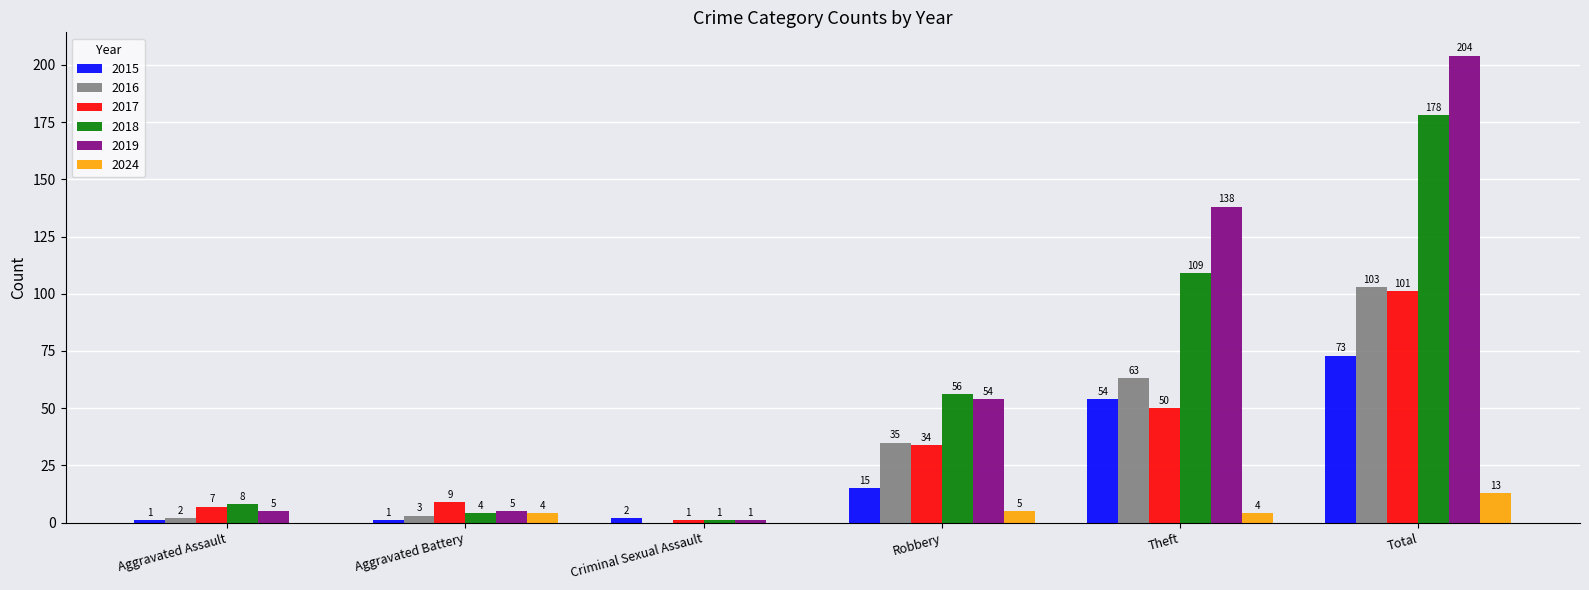

How many categories are shown in the chart?

6